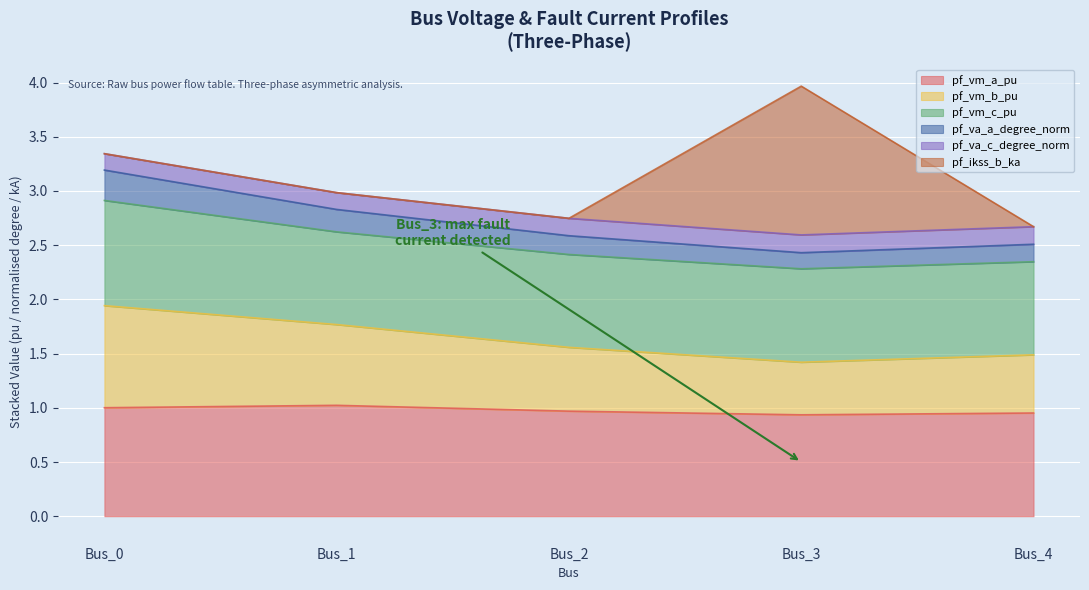

At which category is the sum across all series the highest?

Bus_3